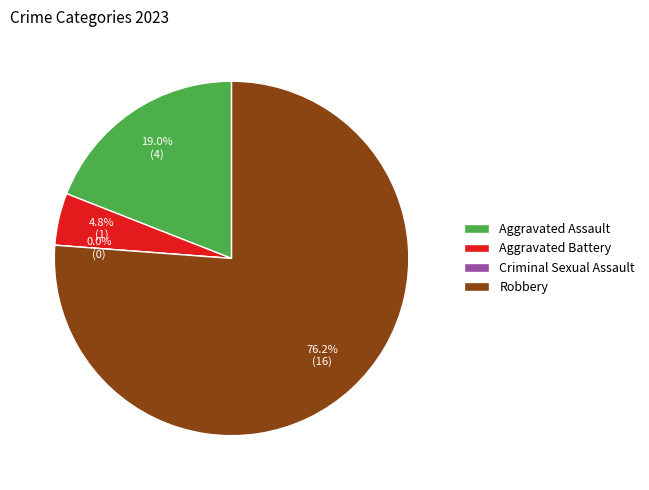

Count the number of slices in the pie.

4